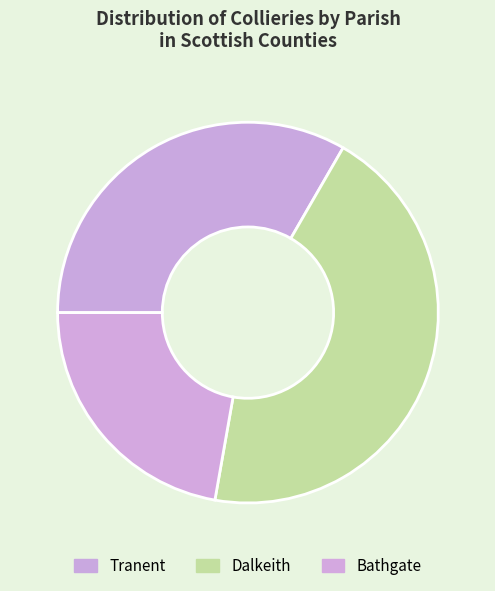

Rank the categories by value from lowest to highest.

Bathgate, Tranent, Dalkeith